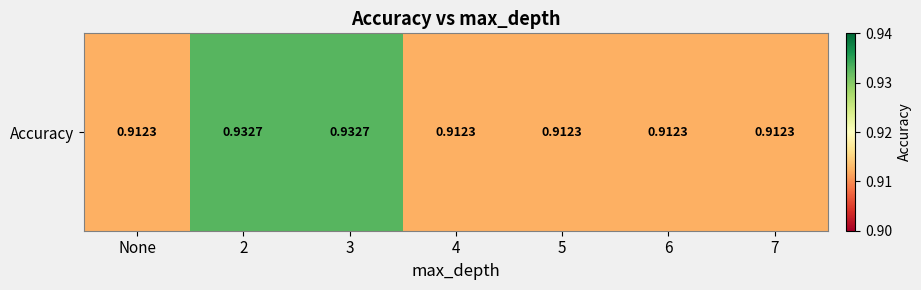

Which category has the highest value across all series?

2